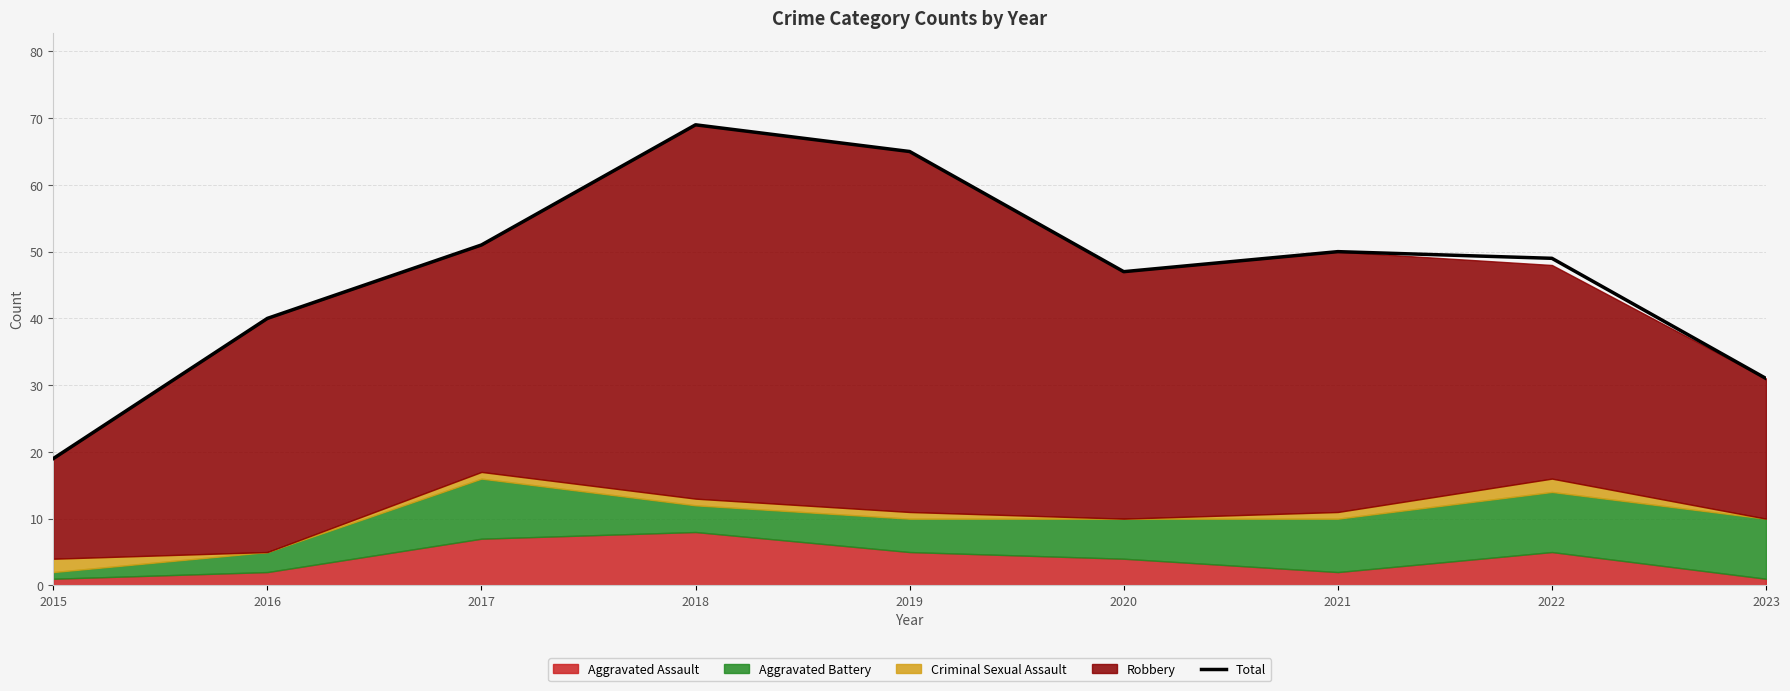

How many data points does each series have?

9